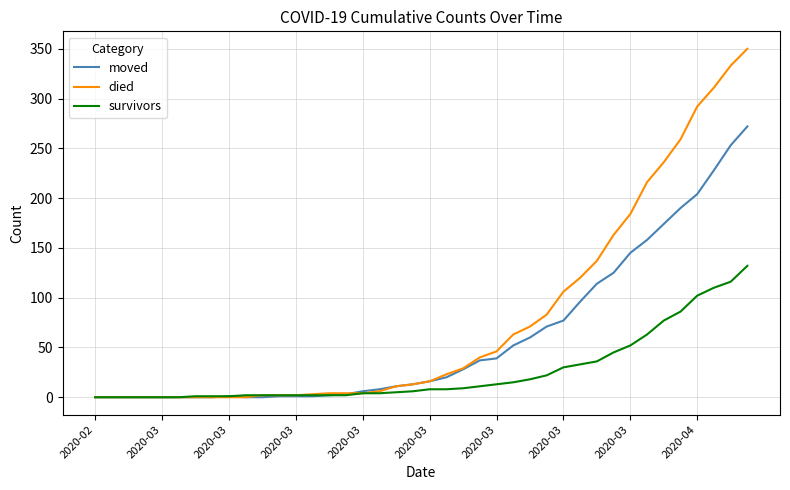

What is the difference between the maximum and second lowest values in the survivors series?

132